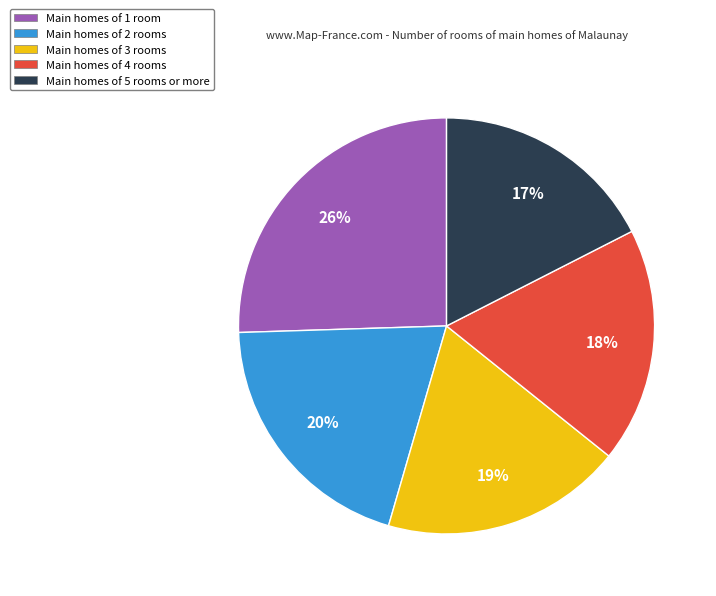

To the nearest percent, what portion does Main homes of 5 rooms or more represent?

17%